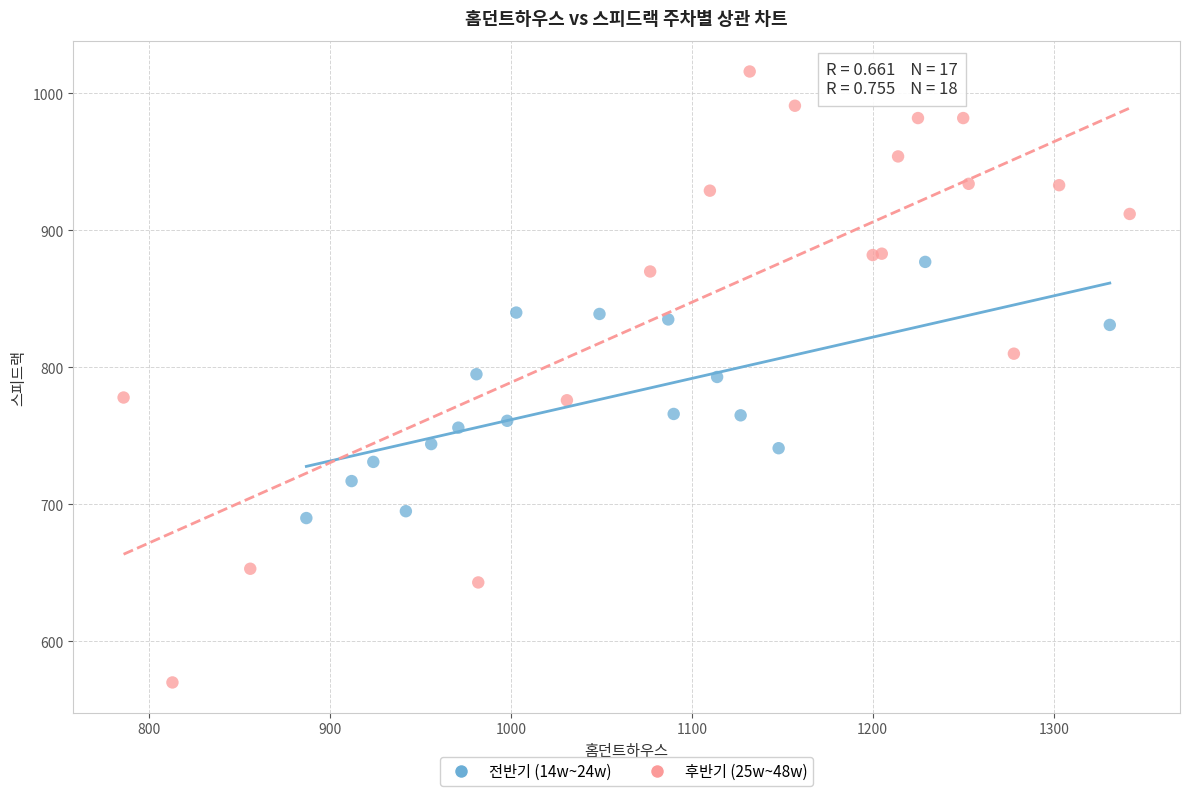

What are all the series names shown in the legend?

전반기 (14w~24w), 후반기 (25w~48w)